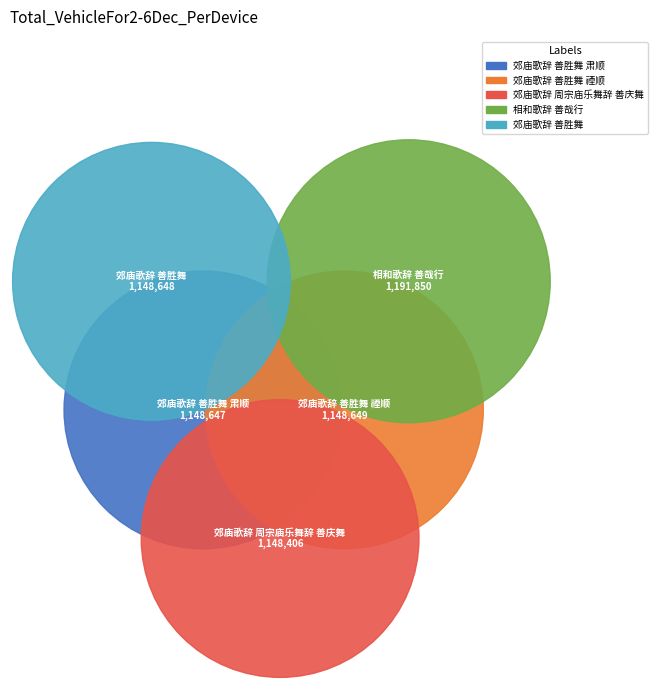

How much of the chart is everything except 郊庙歌辞 善胜舞 禋顺?

80.1%